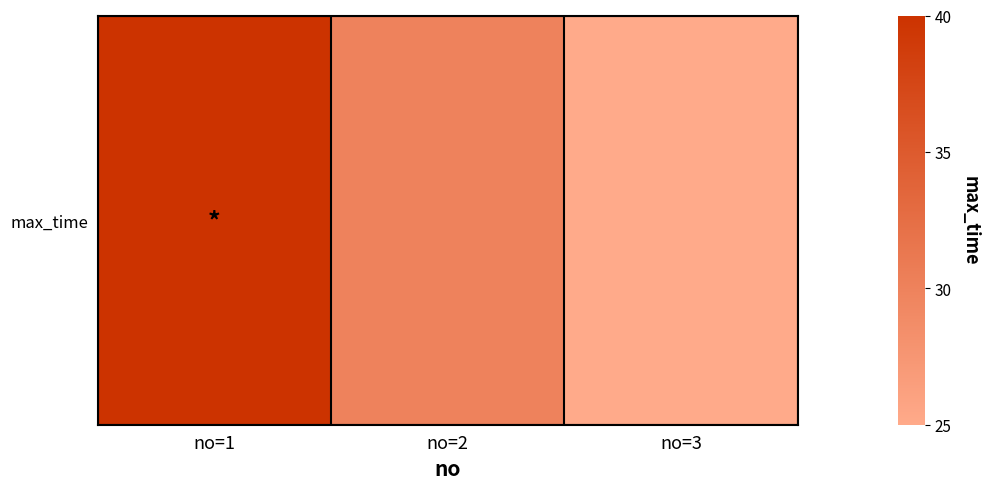

Reading right to left, extract all data points from this chart.

25	30	40